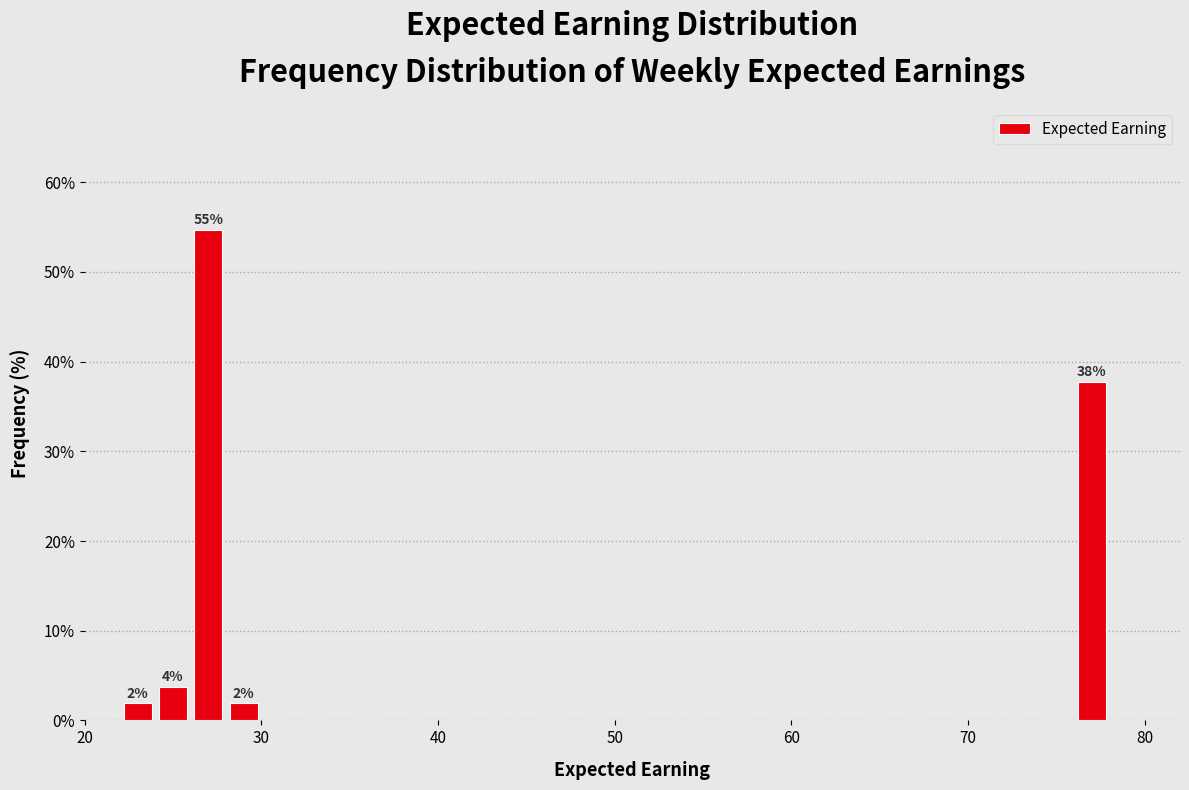

Read against the x-axis, roughly where is the centre of the tallest bar?

27